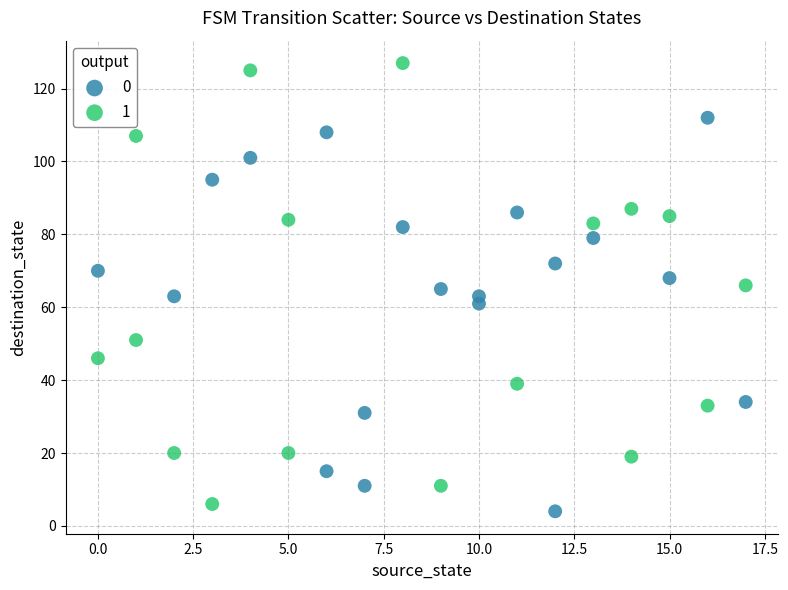

Which series has the widest spread of Y values?

1